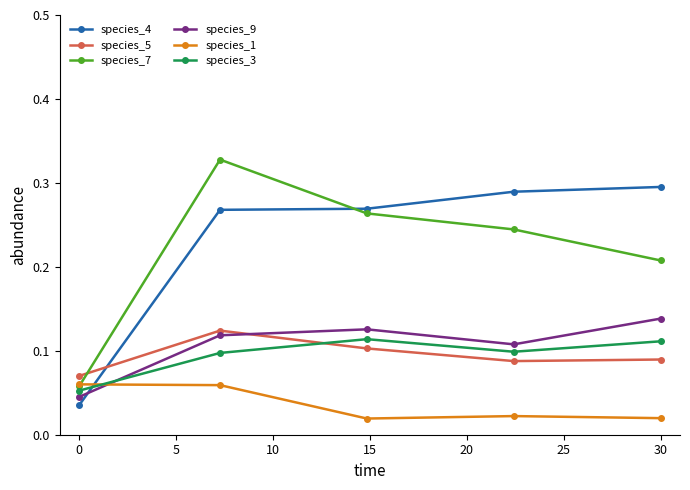

At how many categories does at least one series exceed 0?

5